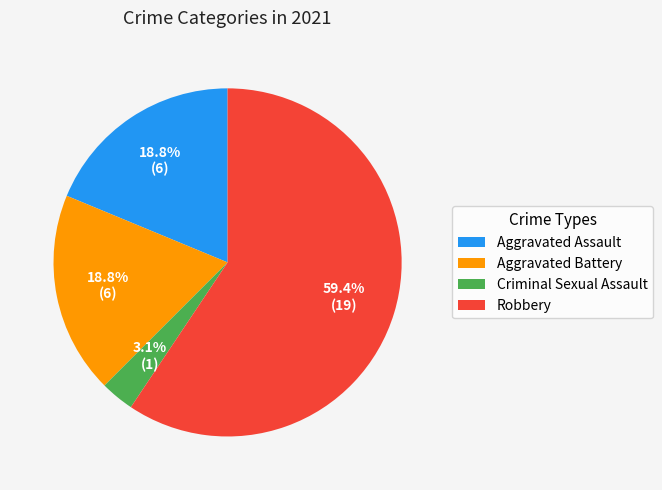

Between Criminal Sexual Assault and Robbery, which is larger?

Robbery